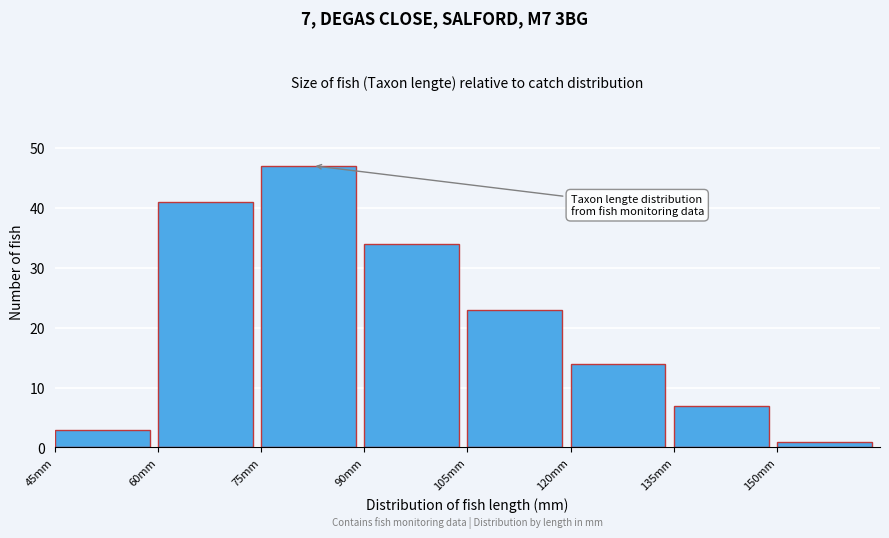

Over which range of the x-axis is the bar tallest?

75 to 90